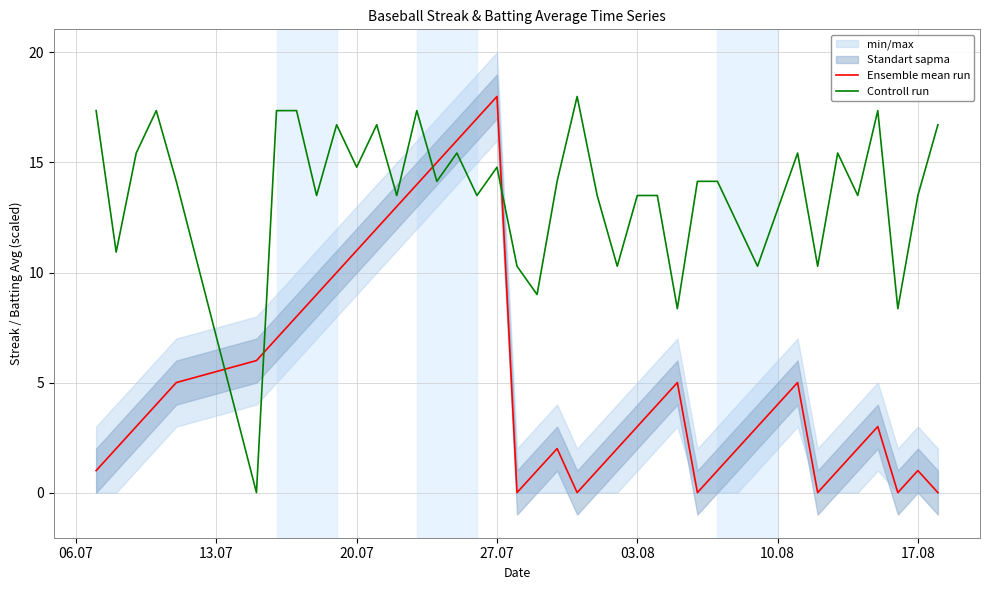

List the series in order of their peak value, highest first.

Ensemble mean run, Controll run